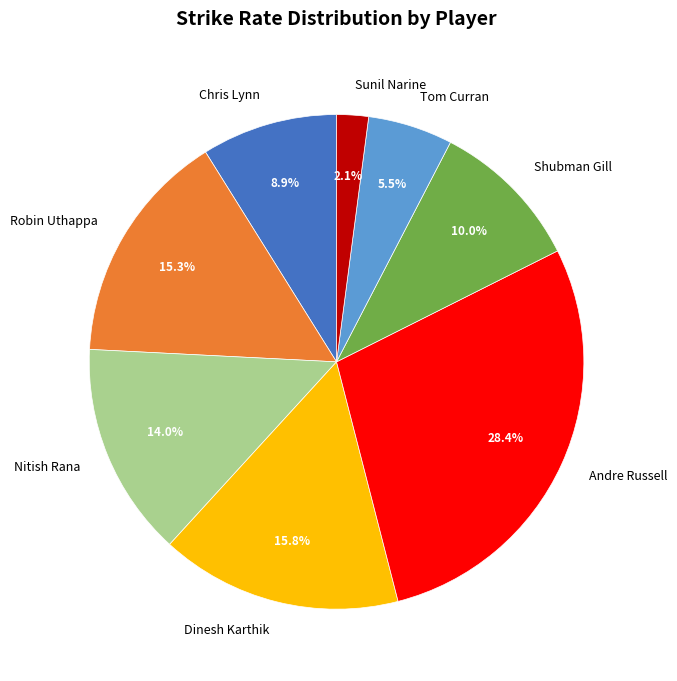

What percentage is the Andre Russell slice, to the nearest percent?

28%